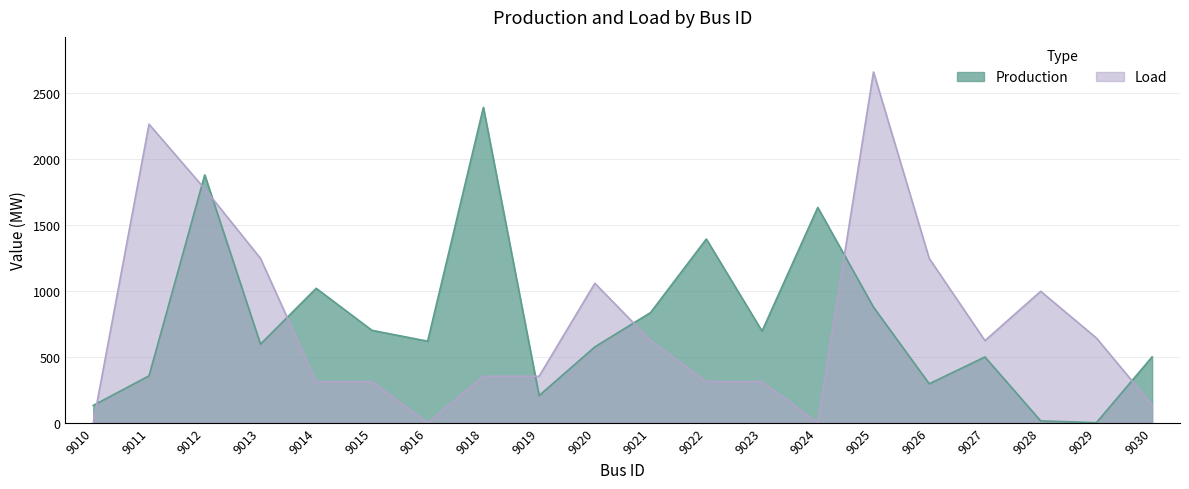

List the series in order of their peak value, lowest first.

Production, Load